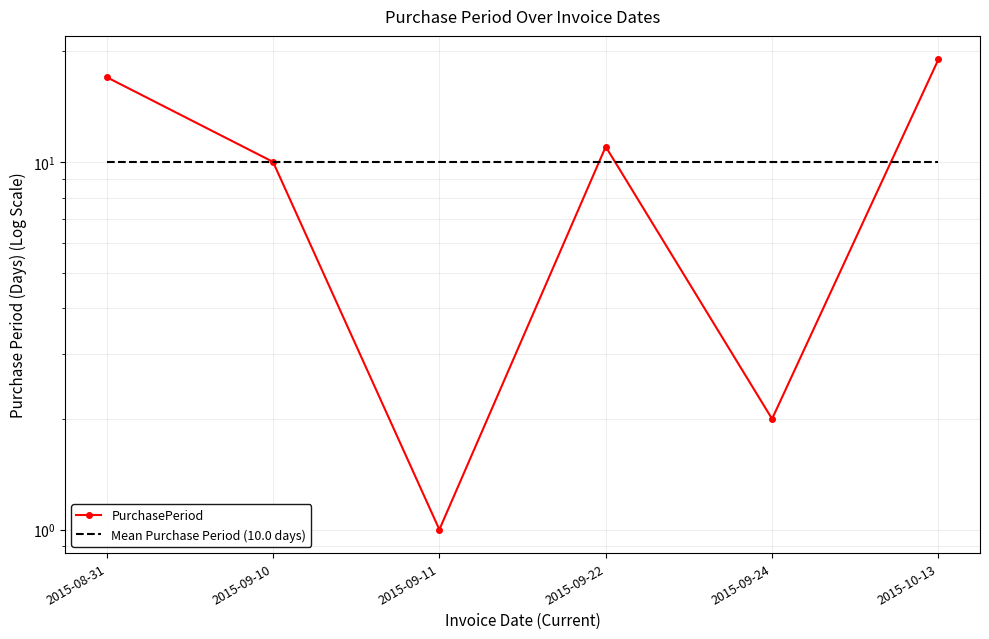

What is the label of the 4th point from the left?

2015-09-22